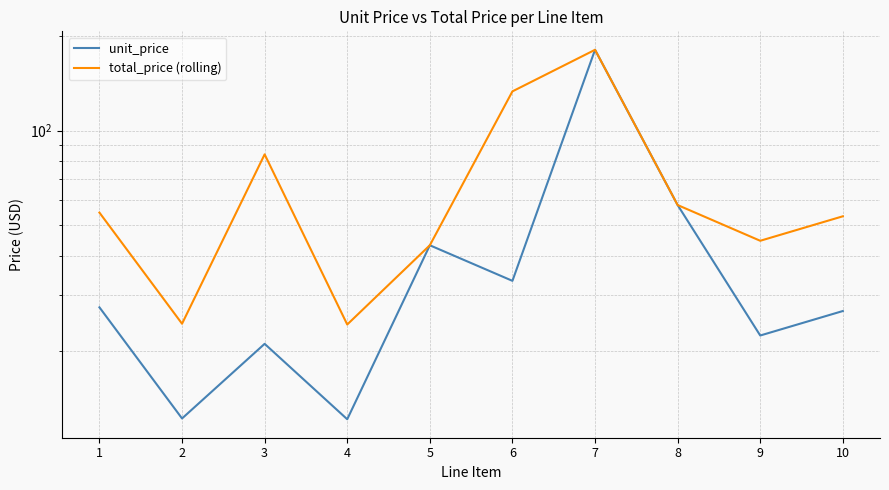

What is the average value of the total_price (rolling) series?

70.1